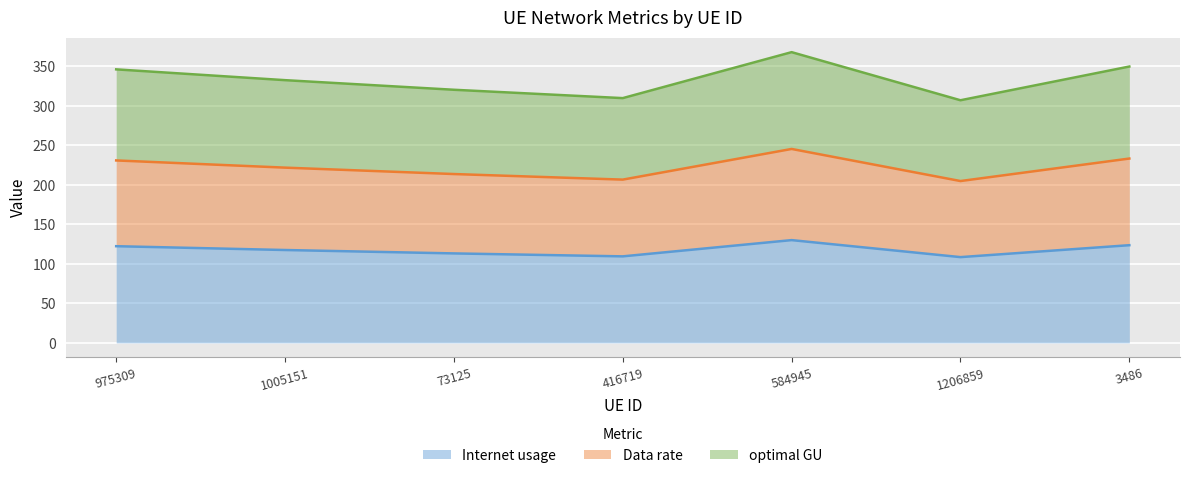

True or false: optimal GU and Internet usage intersect in this chart.

False